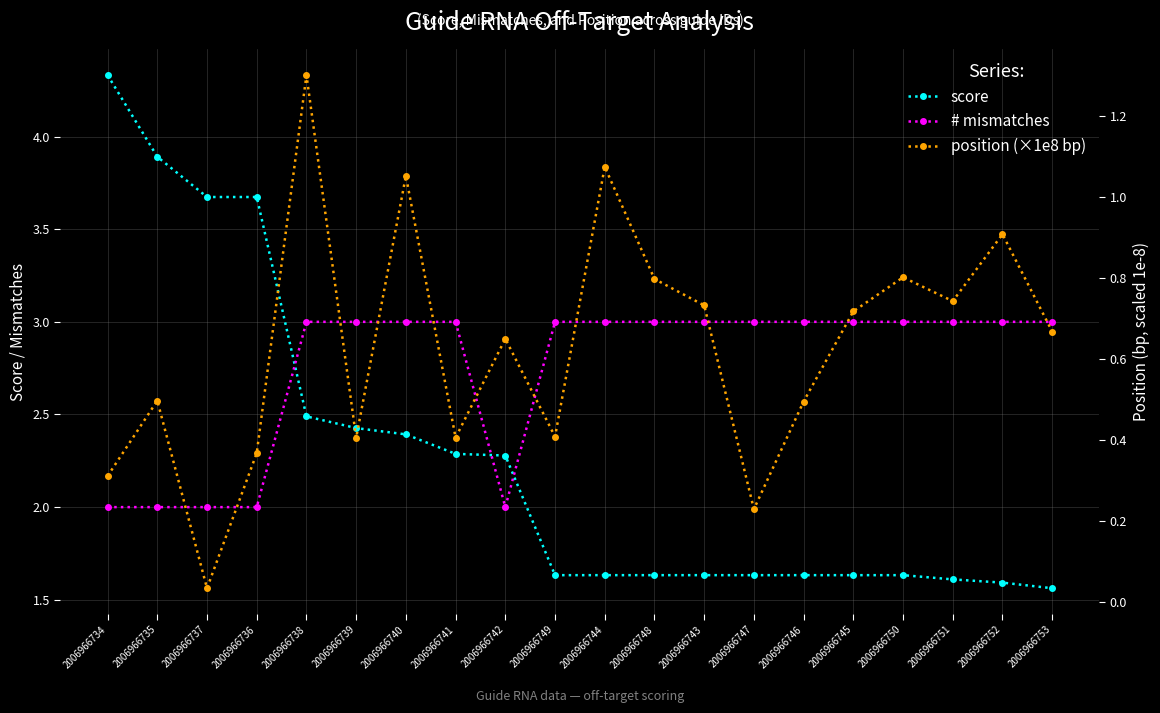

Is the value of # mismatches at 2006966752 greater than the value of score at 2006966734?

No